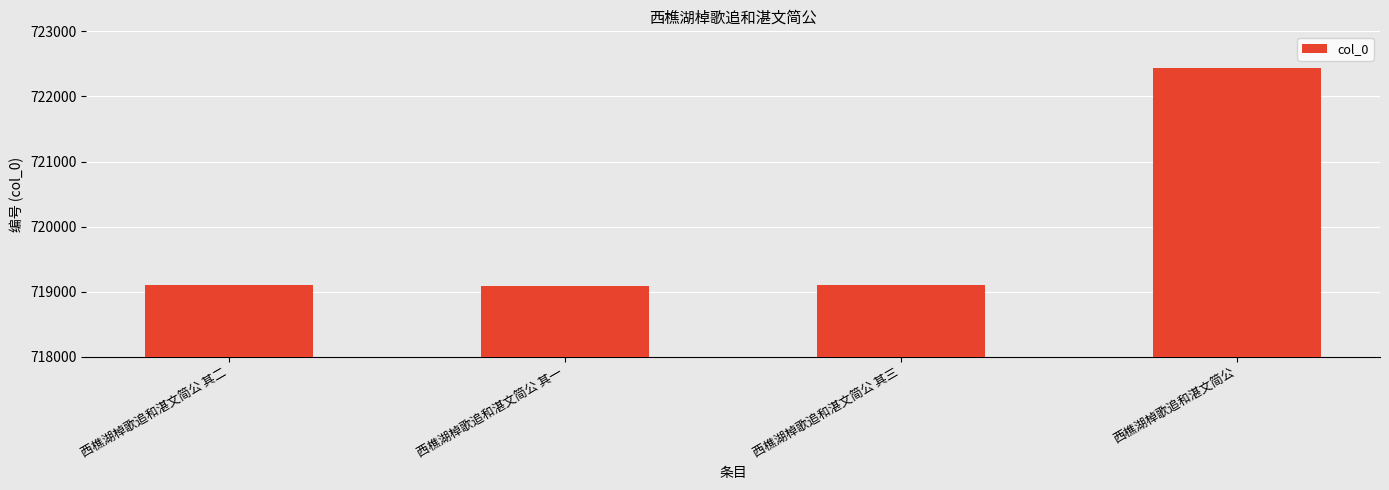

At which label is the value closest to 720763?

西樵湖棹歌追和湛文简公 其三